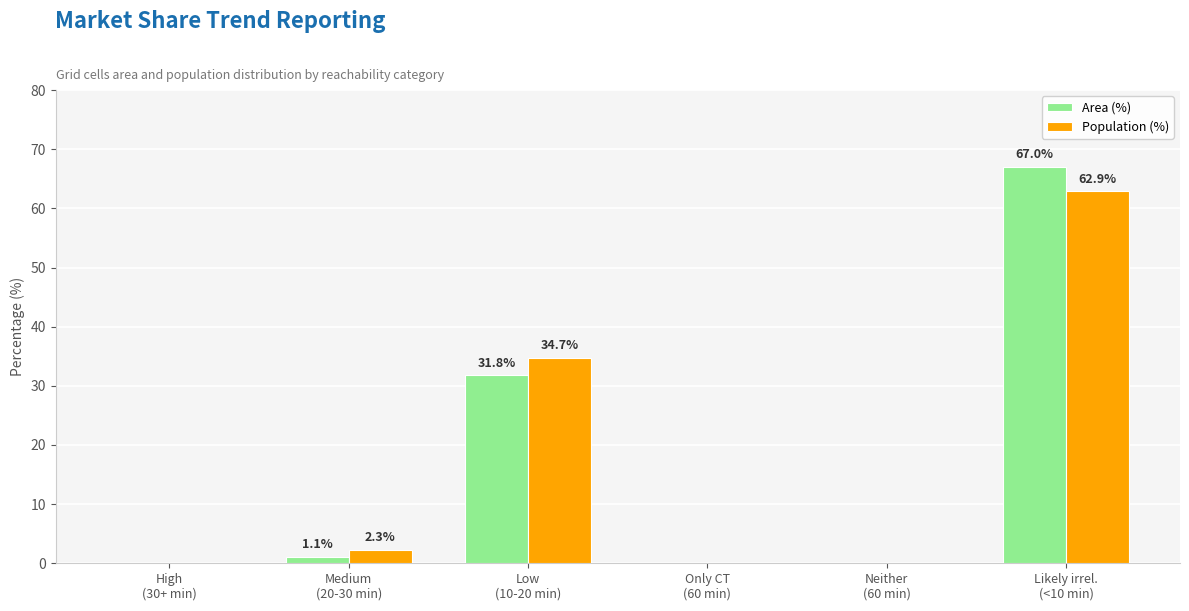

What is the greatest value displayed?

67.0